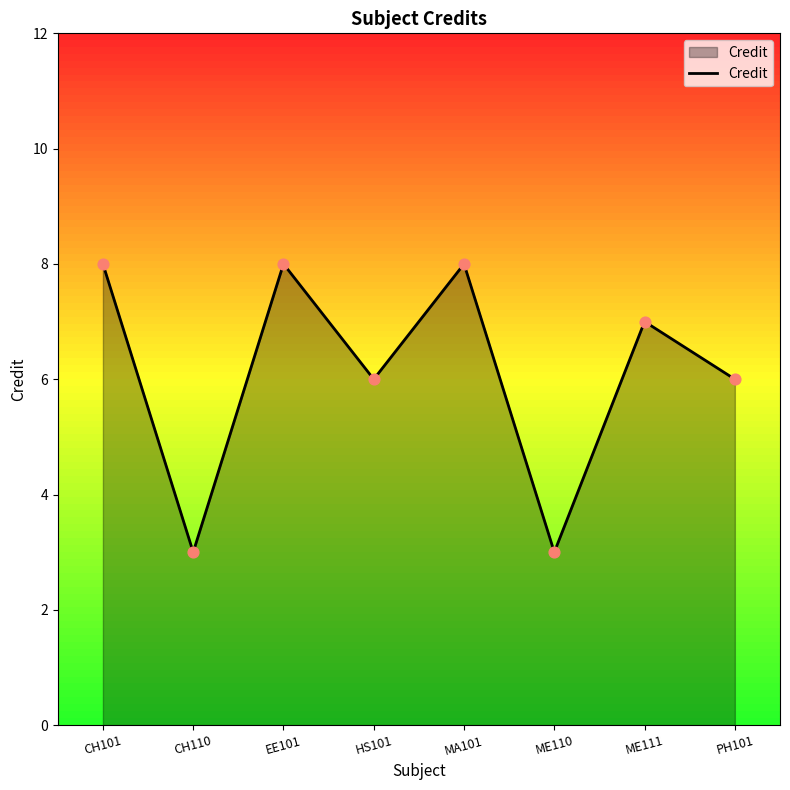

What is the ratio of the value at CH110 to the value at ME111?

0.4